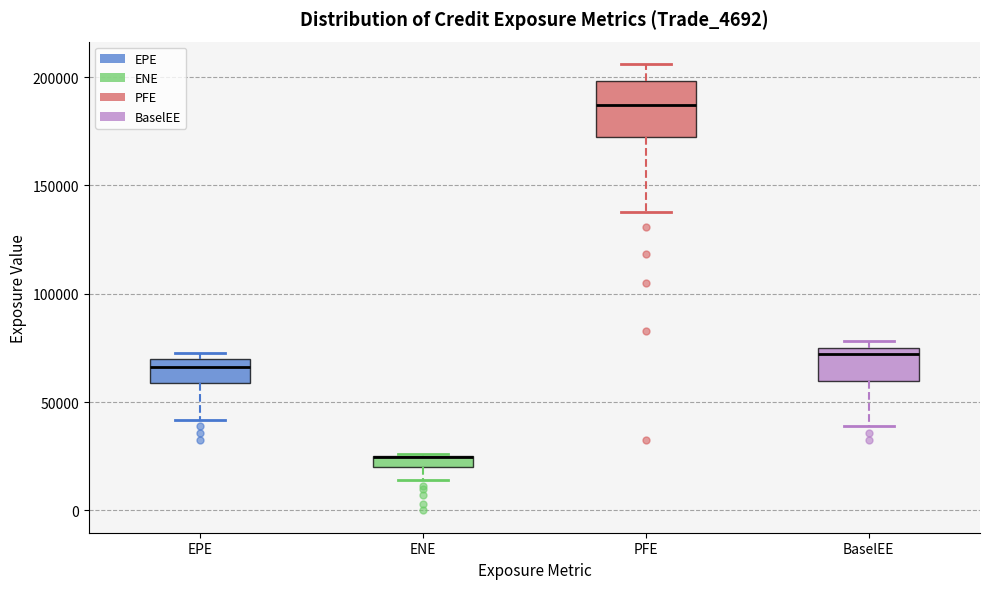

Which box is the tallest, from its lower edge to its upper edge?

PFE